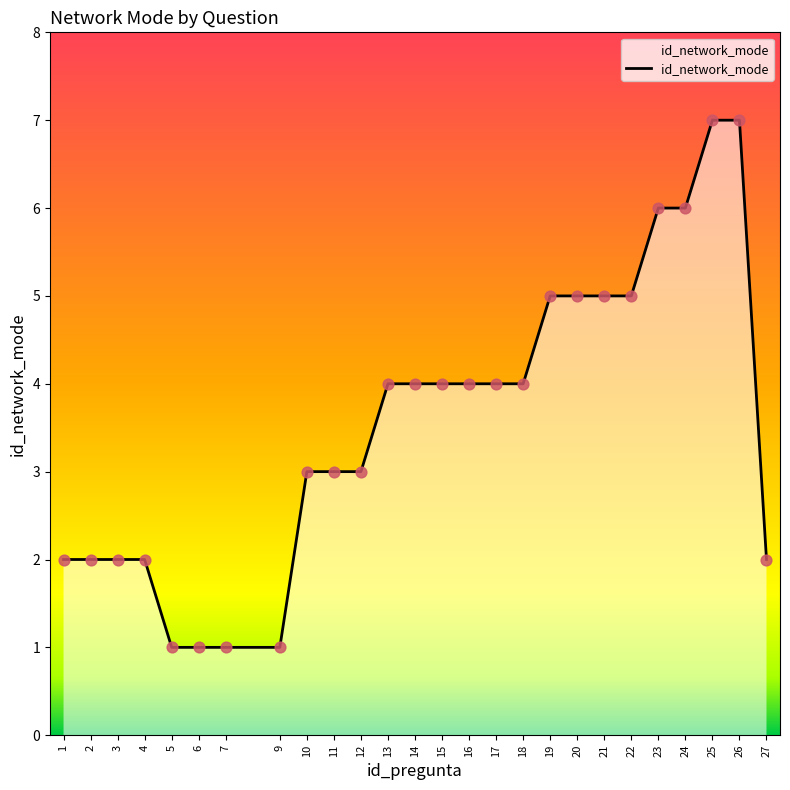

What is the ratio of the value at 23 to the value at 1?

3.0